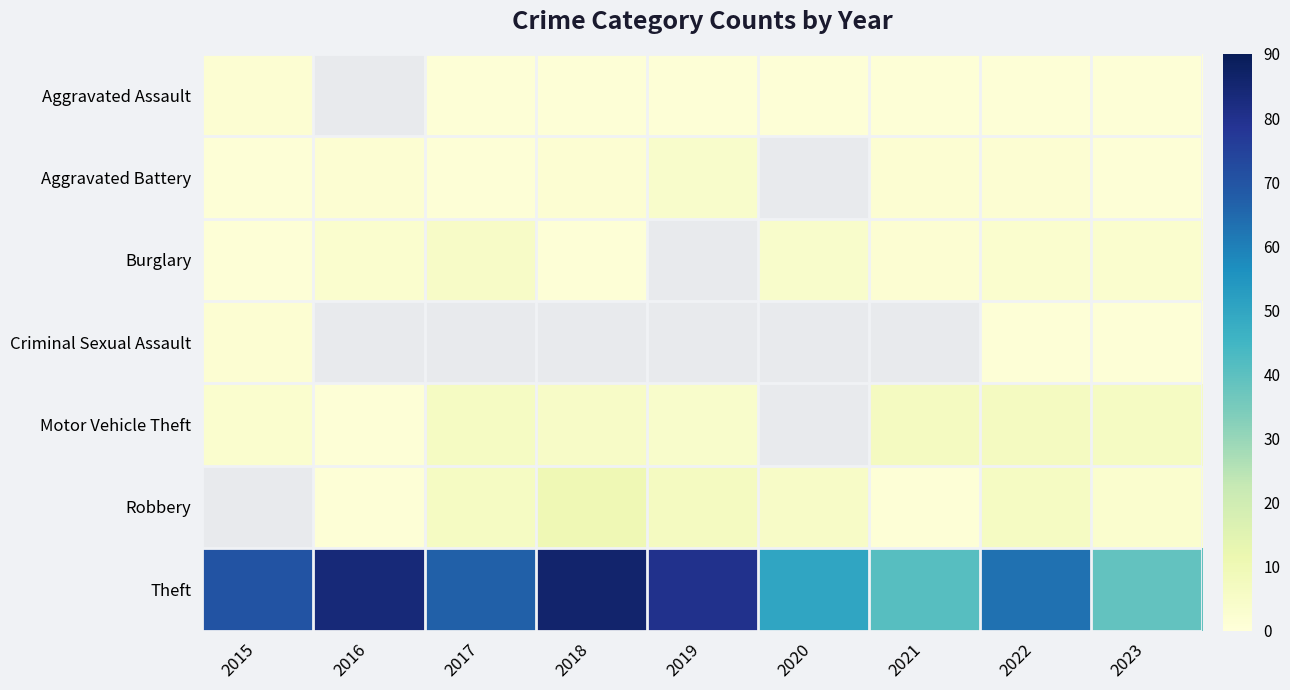

The Aggravated Assault series shows 1.0 at 2023. True or false?

True